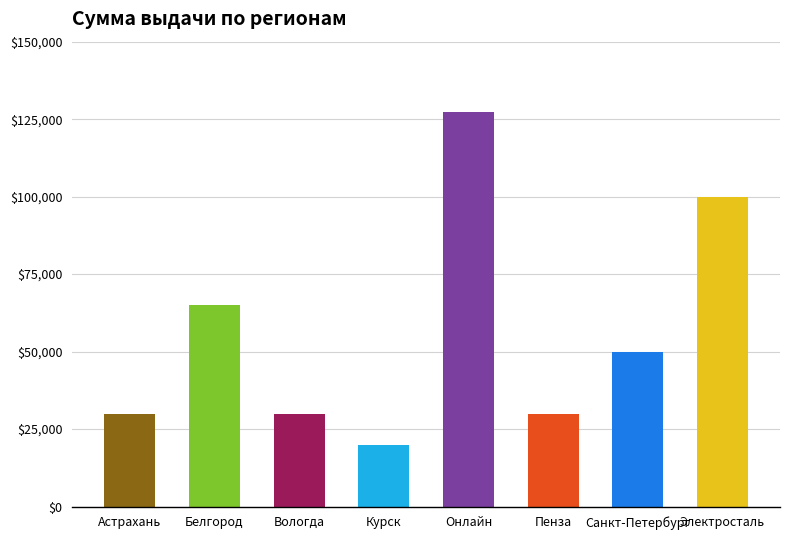

Approximately how many times larger is the value at Онлайн compared to Курск?

6.4